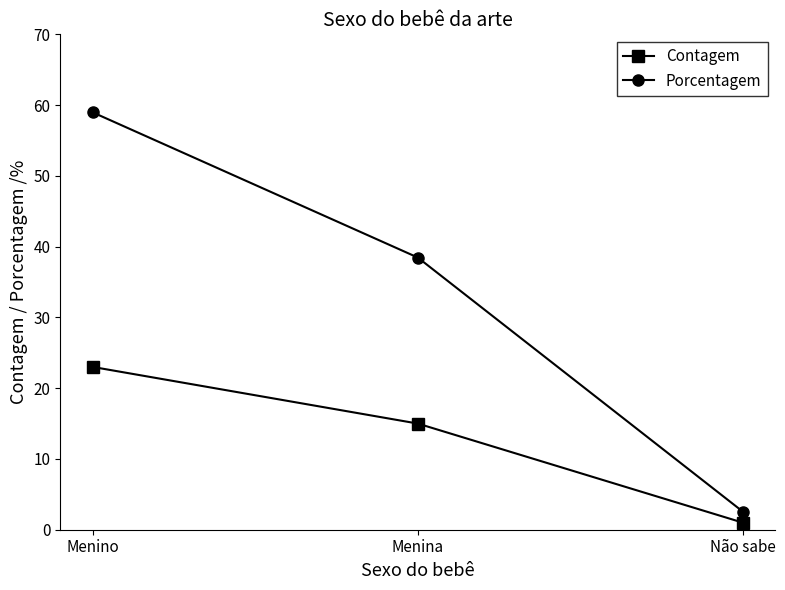

List the series in order of their peak value, highest first.

Porcentagem, Contagem